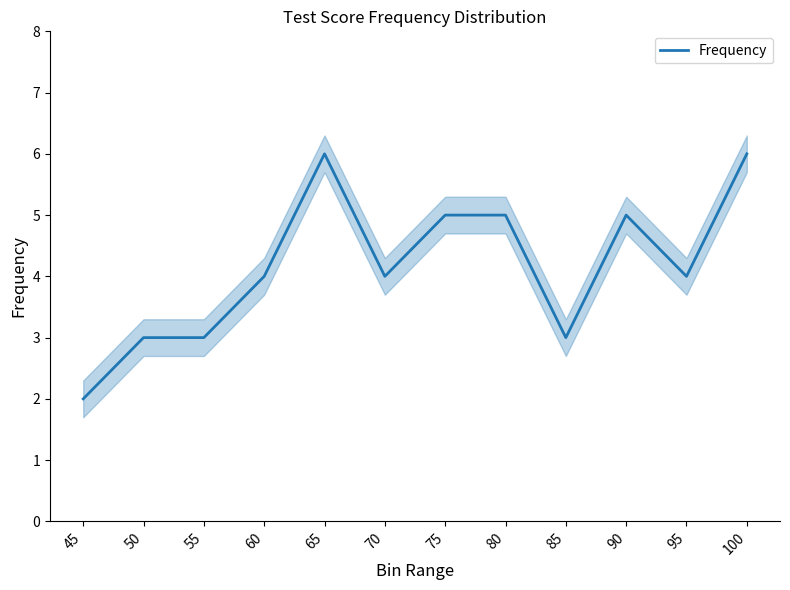

Reading left to right, what are all the values shown in this chart?

45=2	50=3	55=3	60=4	65=6	70=4	75=5	80=5	85=3	90=5	95=4	100=6